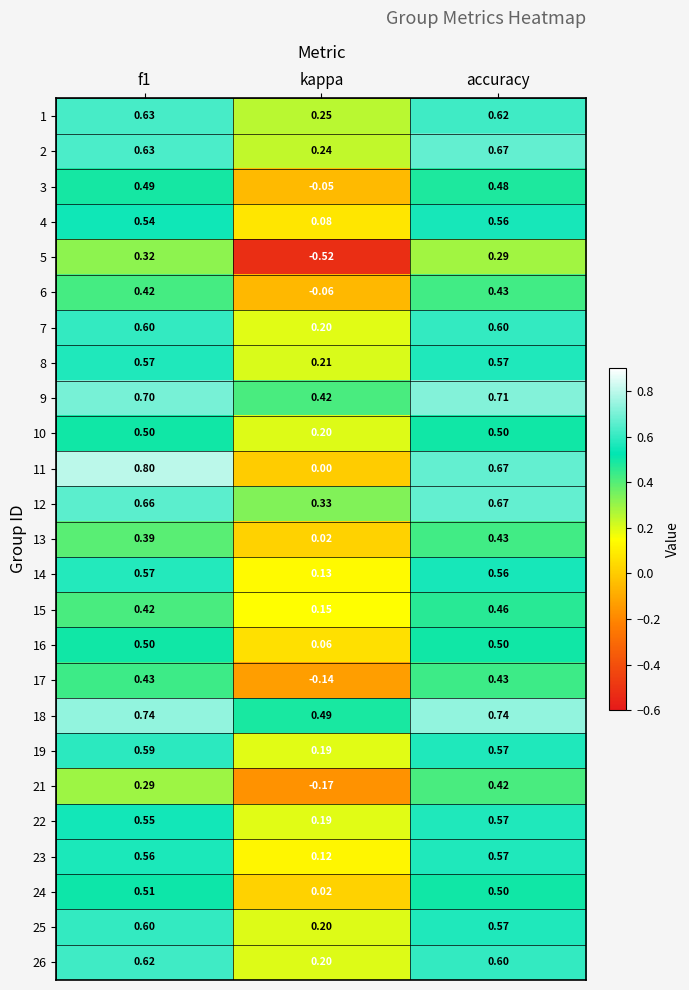

At which category is the sum across all series the highest?

accuracy